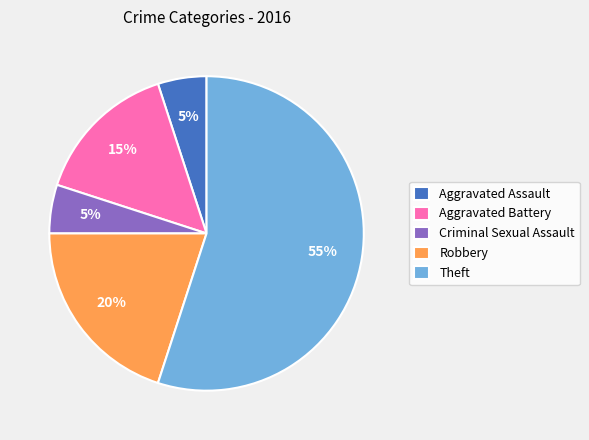

The Theft slice represents 67% of the pie. True or false?

False